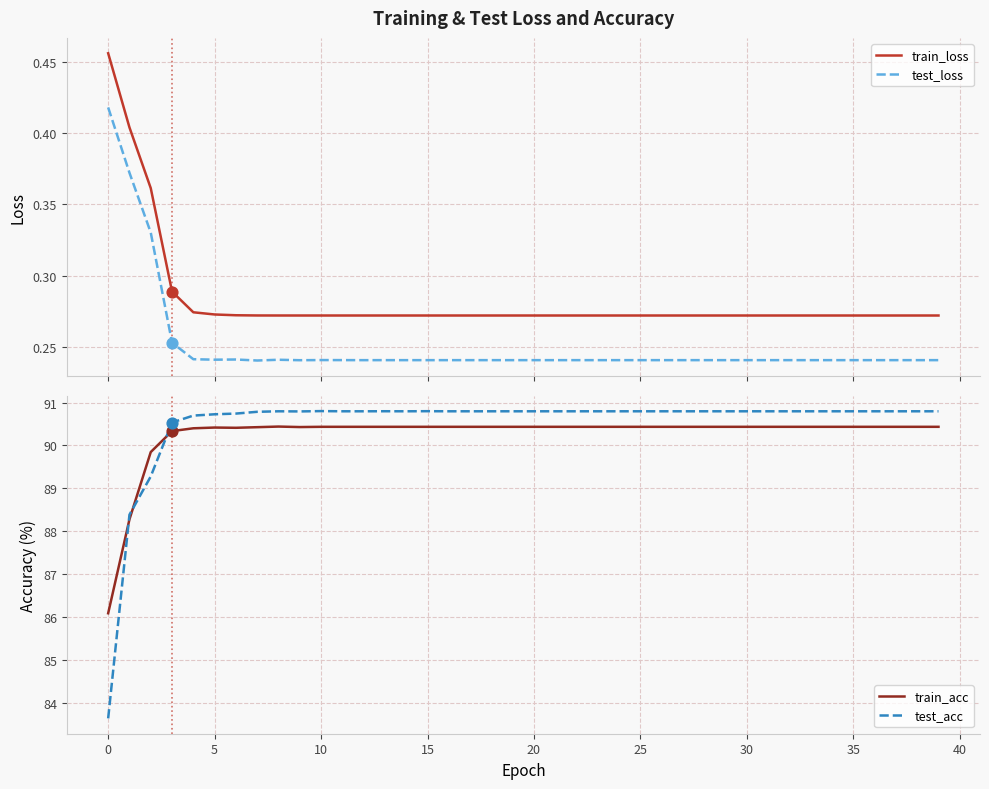

True or false: train_loss and test_loss intersect in this chart.

False